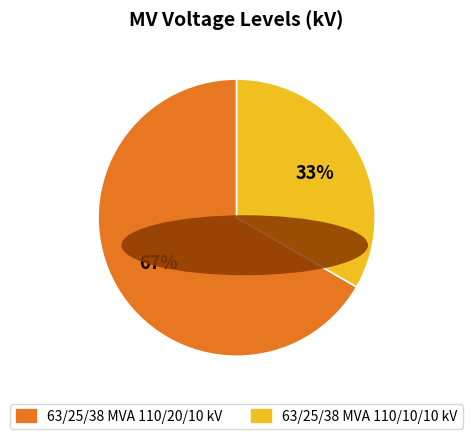

Which has a higher value, 63/25/38 MVA 110/20/10 kV or 63/25/38 MVA 110/10/10 kV?

63/25/38 MVA 110/20/10 kV